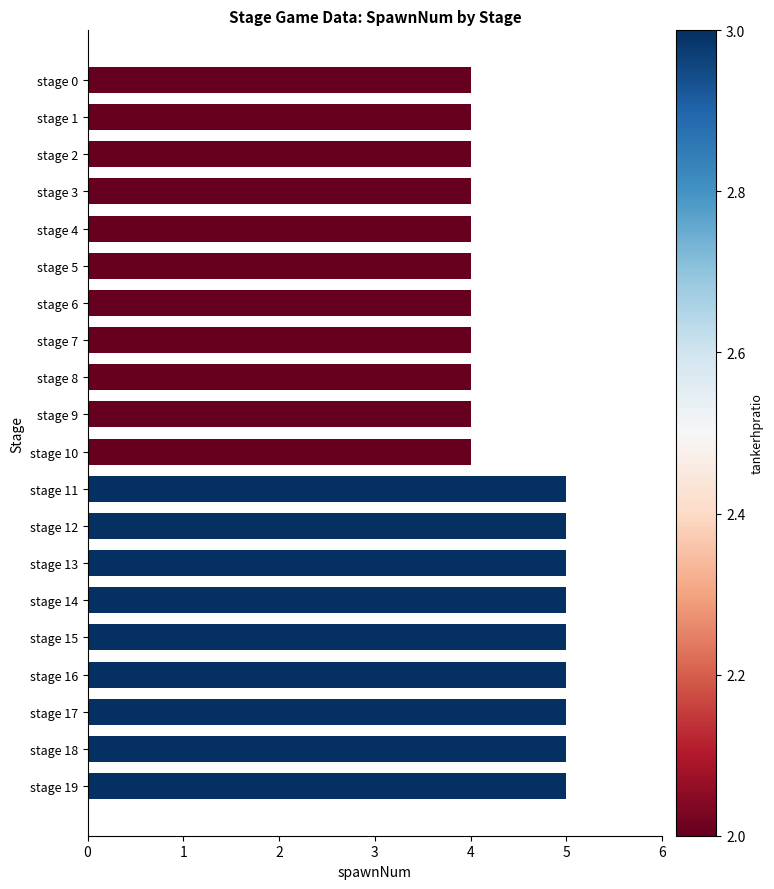

What is the average value?

4